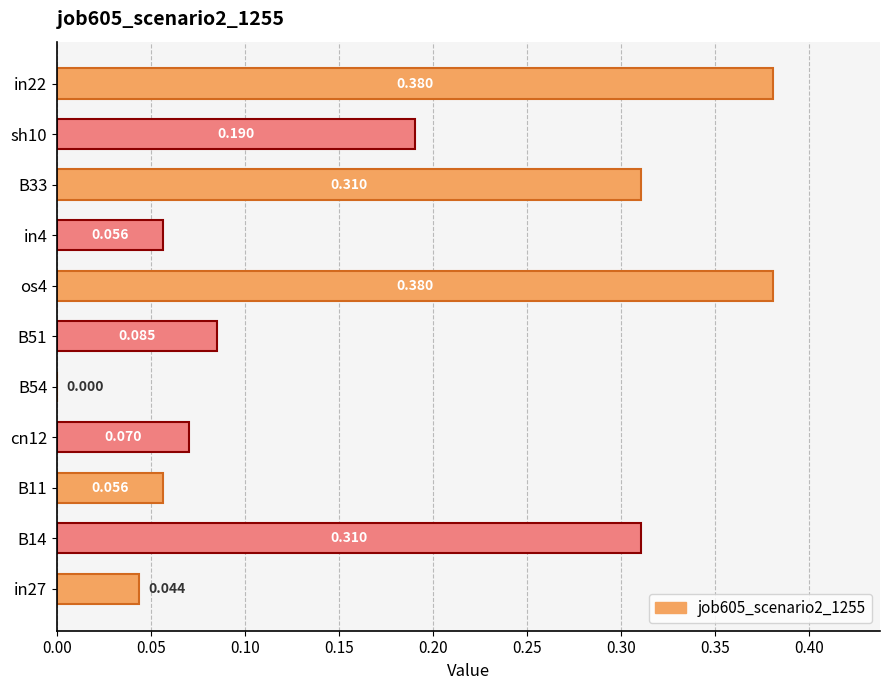

How many values exceed 0?

10